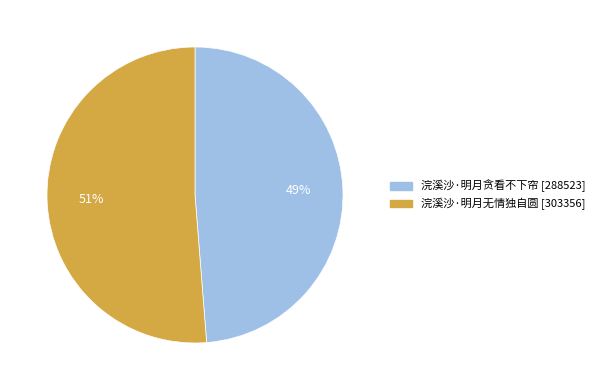

What percentage is the 浣溪沙·明月无情独自圆 slice, to the nearest percent?

51%